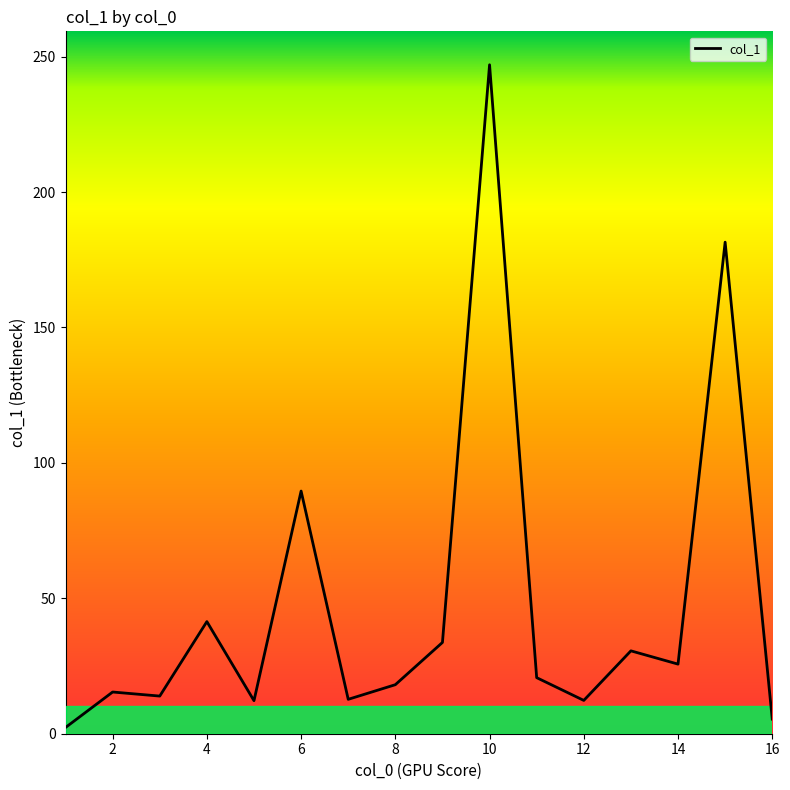

What is the difference between the maximum and minimum values?

244.7